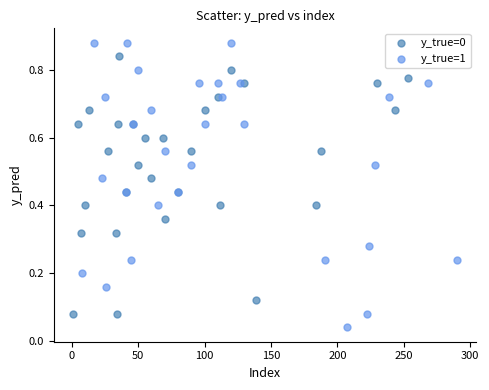

Which series has the widest spread of Y values?

y_true=1